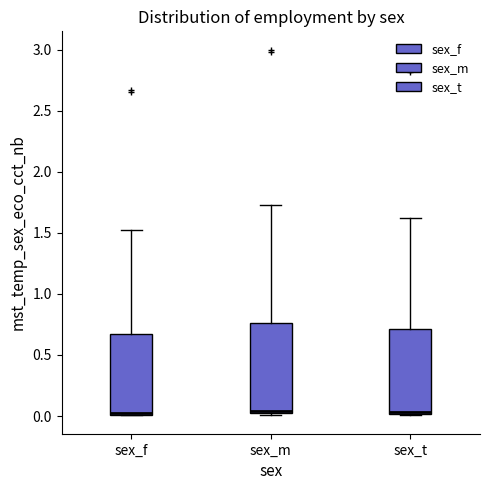

Reading left to right, read every box against the y-axis: the position of its median line, the range the box covers, and the ends of its whiskers. The values are not printed on the chart, so give them approximately, as read against the axis.

sex_f: median 0.05, box 0.00 to 0.65, whiskers 0.00 to 1.50
sex_m: median 0.05, box 0.00 to 0.75, whiskers 0.00 to 1.75
sex_t: median 0.05, box 0.00 to 0.70, whiskers 0.00 to 1.65